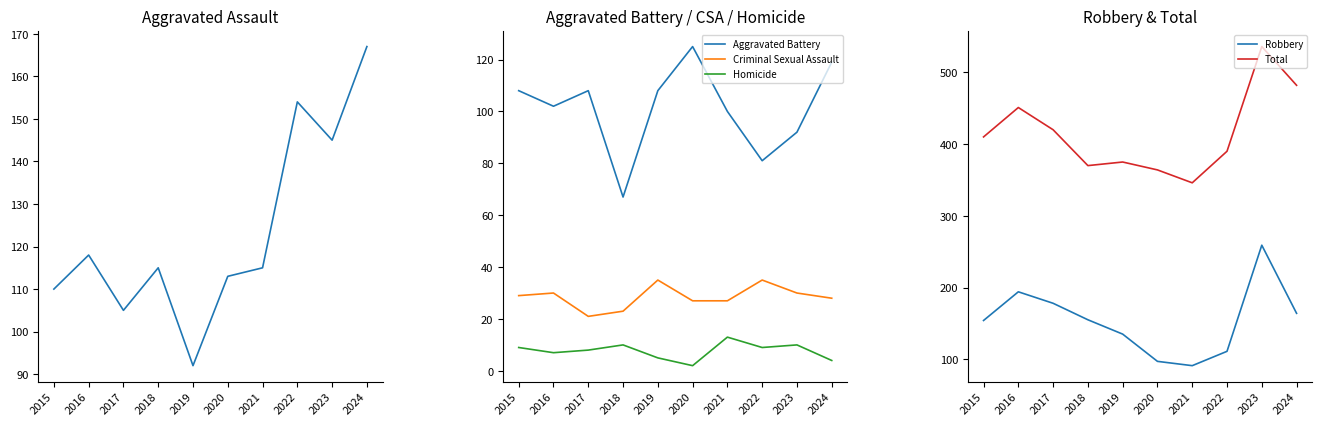

True or false: Criminal Sexual Assault and Aggravated Assault intersect in this chart.

False